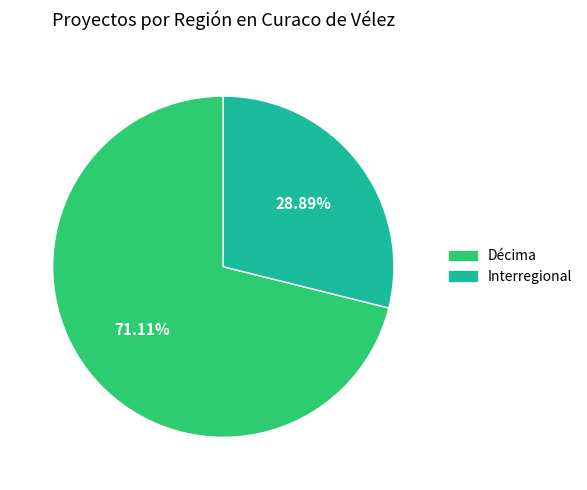

The Interregional slice represents 29% of the pie. True or false?

True